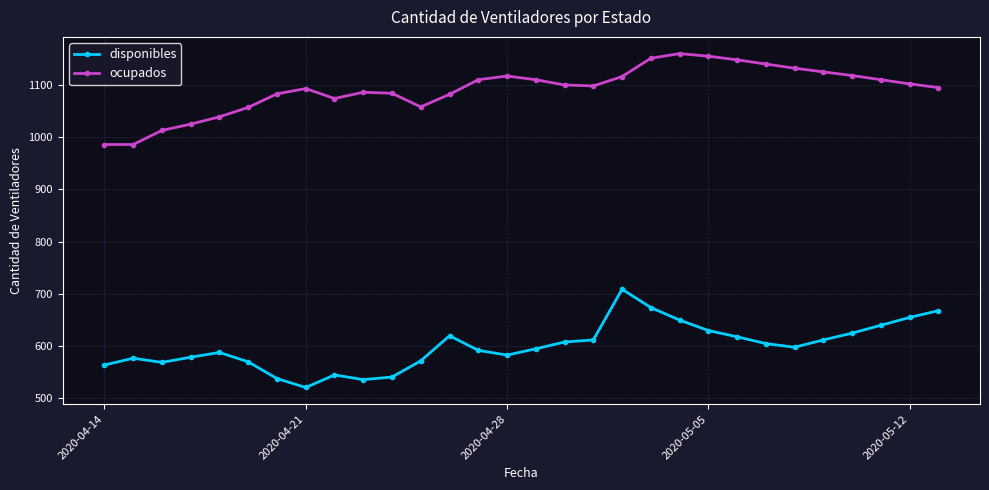

What is the minimum value for ocupados?

986